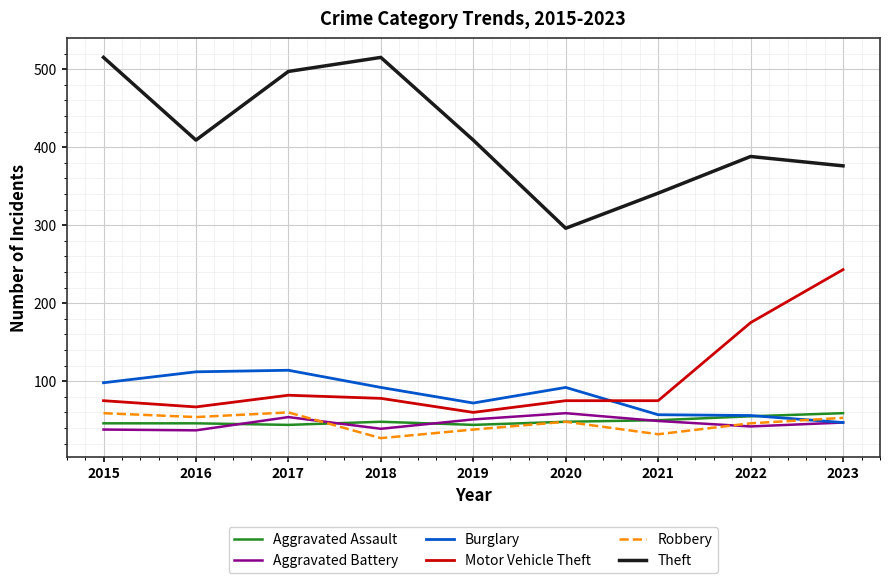

What is the sum of all Theft values?

3746